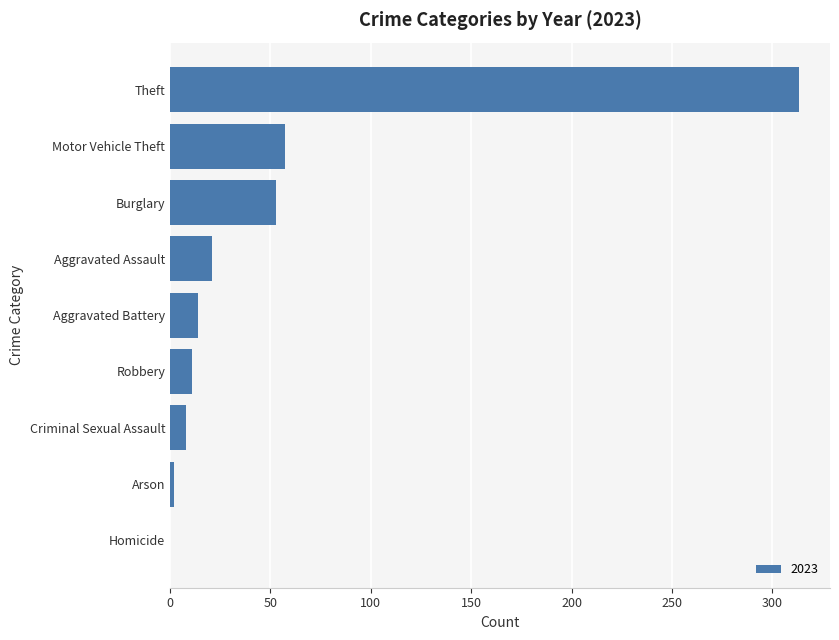

How many distinct data groups are displayed?

1